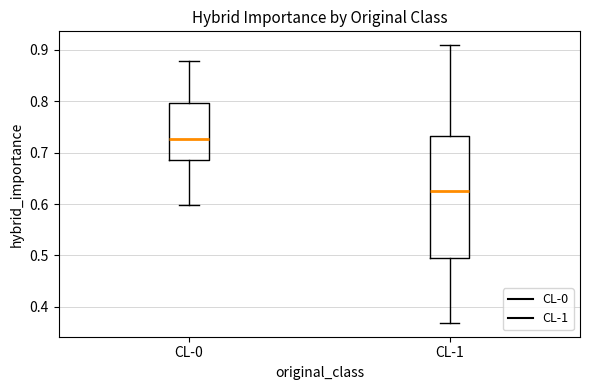

Which box is the tallest, from its lower edge to its upper edge?

CL-1